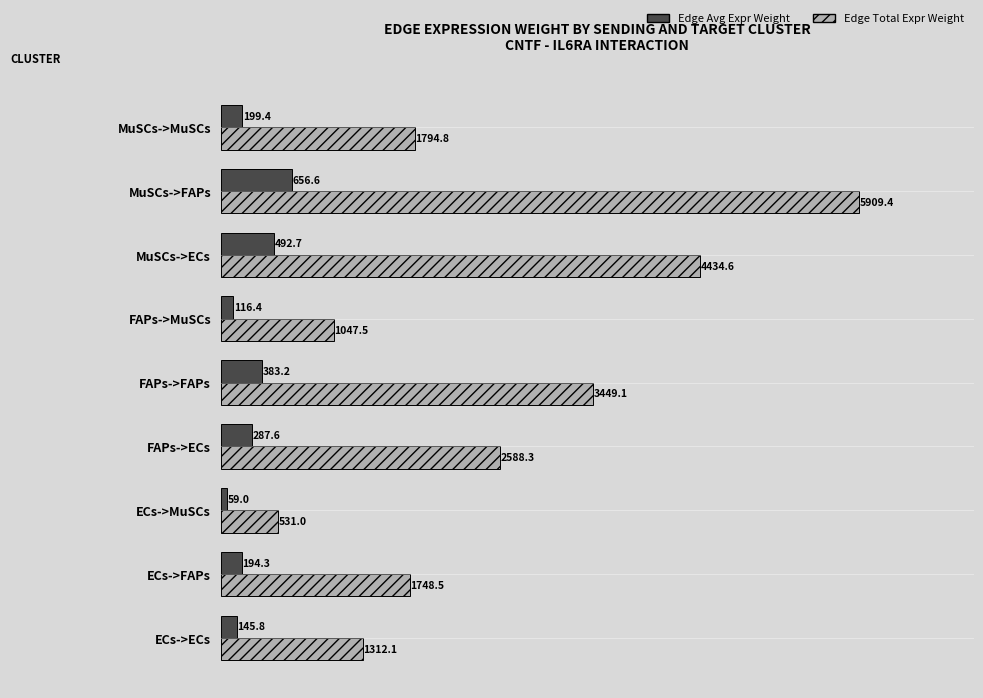

What is the difference between the highest and lowest values at MuSCs->FAPs?

5252.8